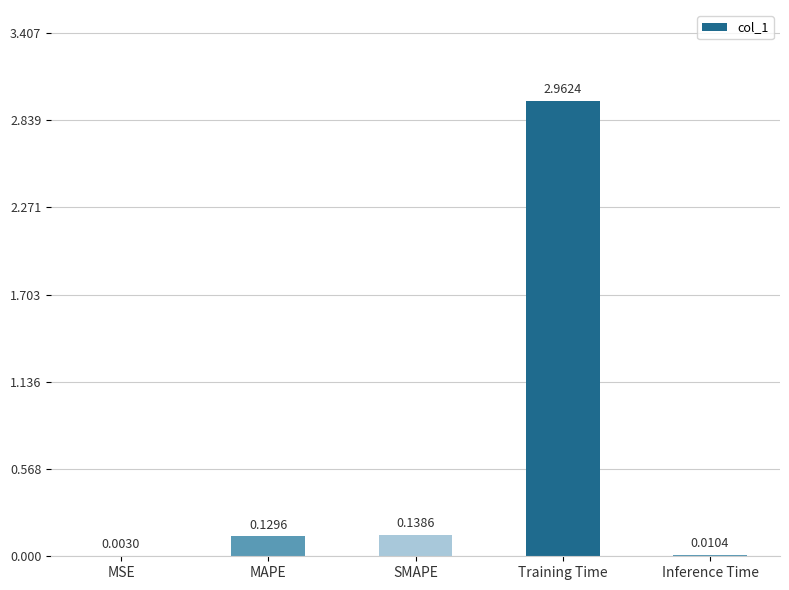

At which label is the value closest to 1?

SMAPE